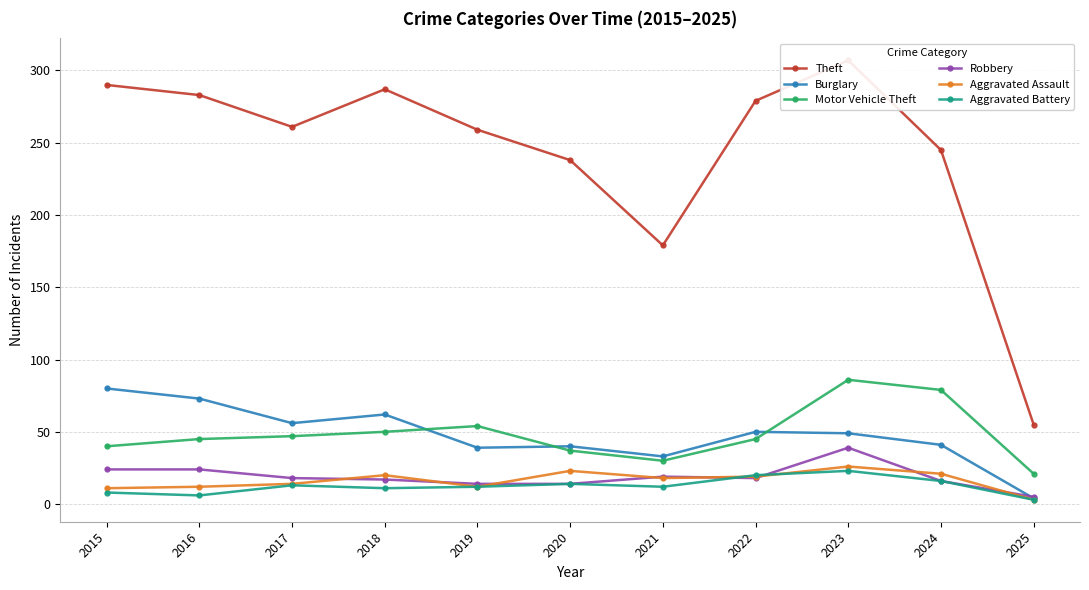

Which series changed the most between 2018 and 2021?

Theft